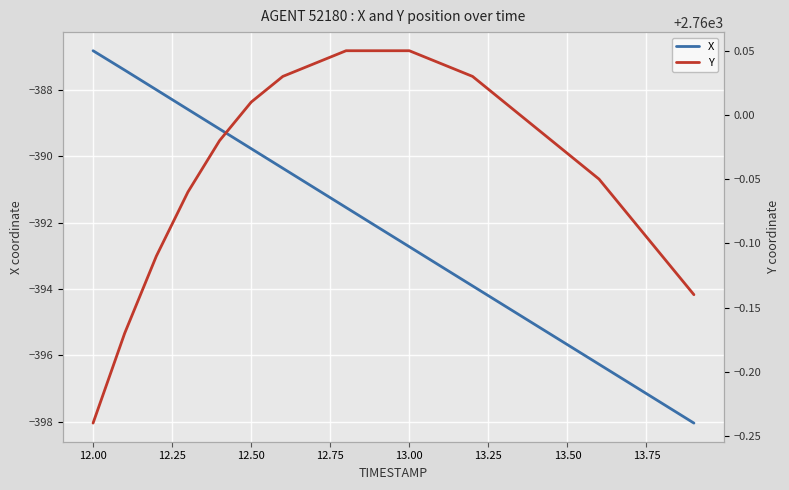

What is the lowest value of the X series?

-398.0